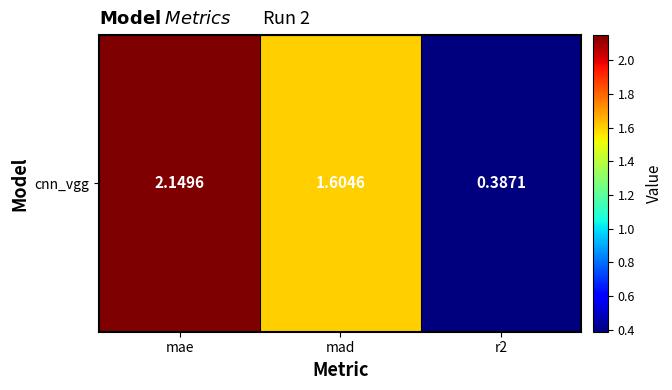

Where is the data nearest to the value 1?

mad